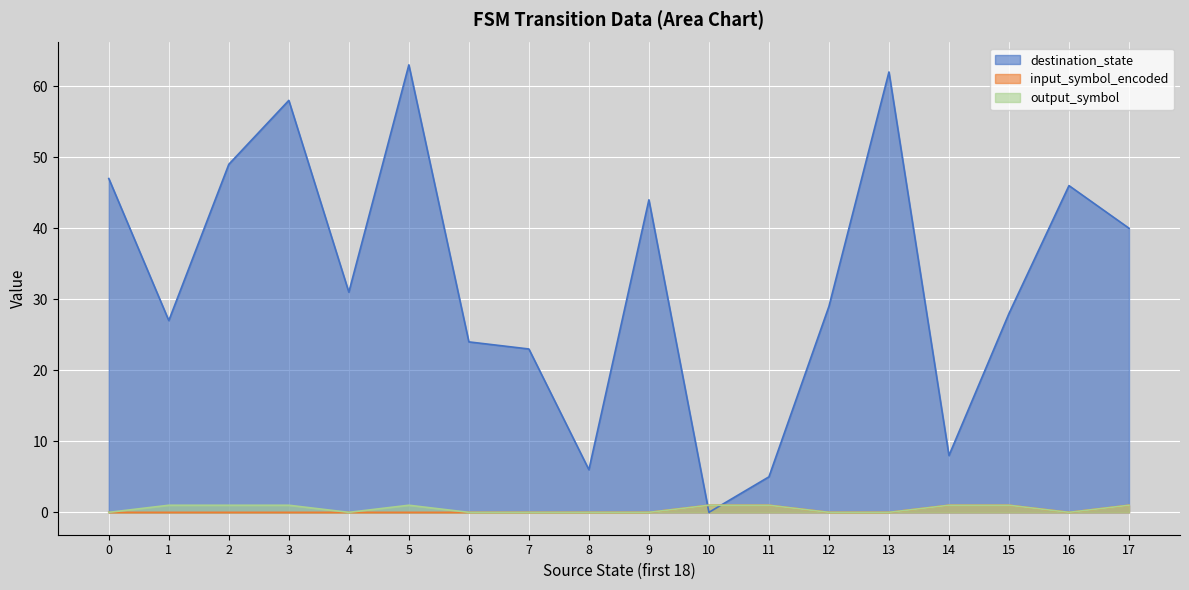

Where is the first local minimum for output_symbol?

4